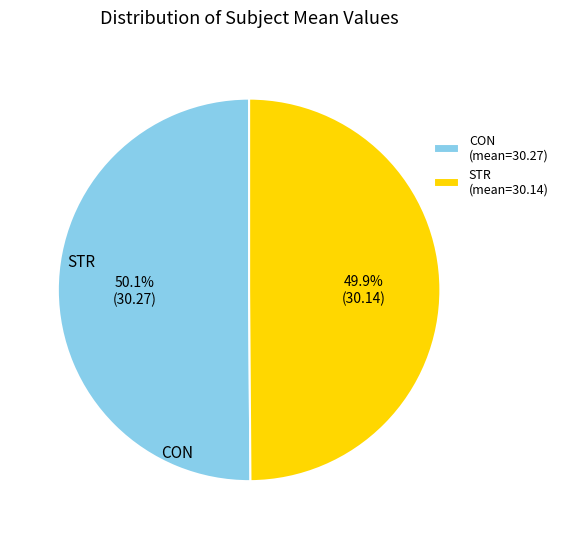

What is the ratio of the value at CON to the value at STR?

1.0